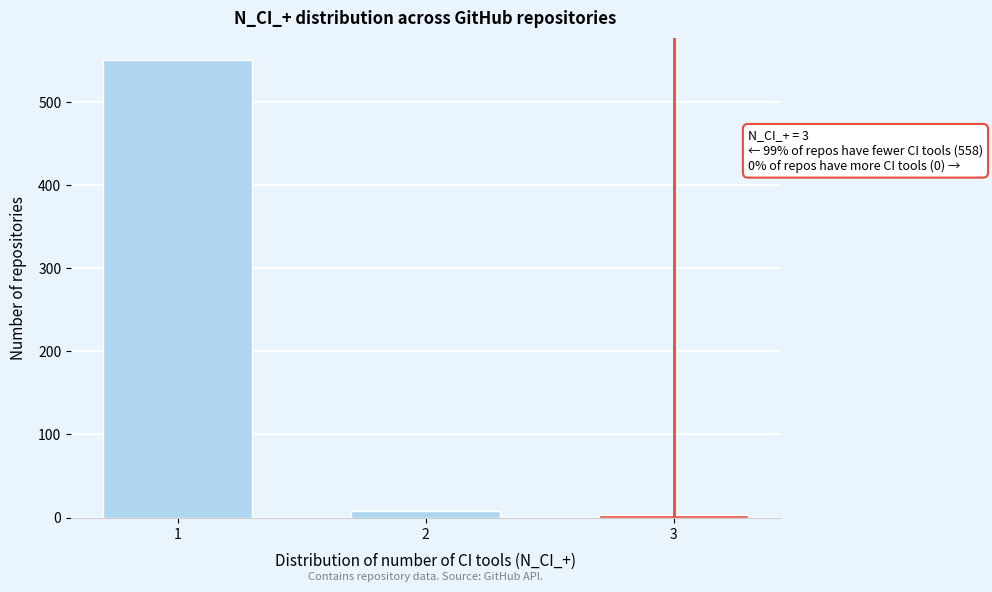

Reading left to right, extract all data points from this chart.

550	8	3